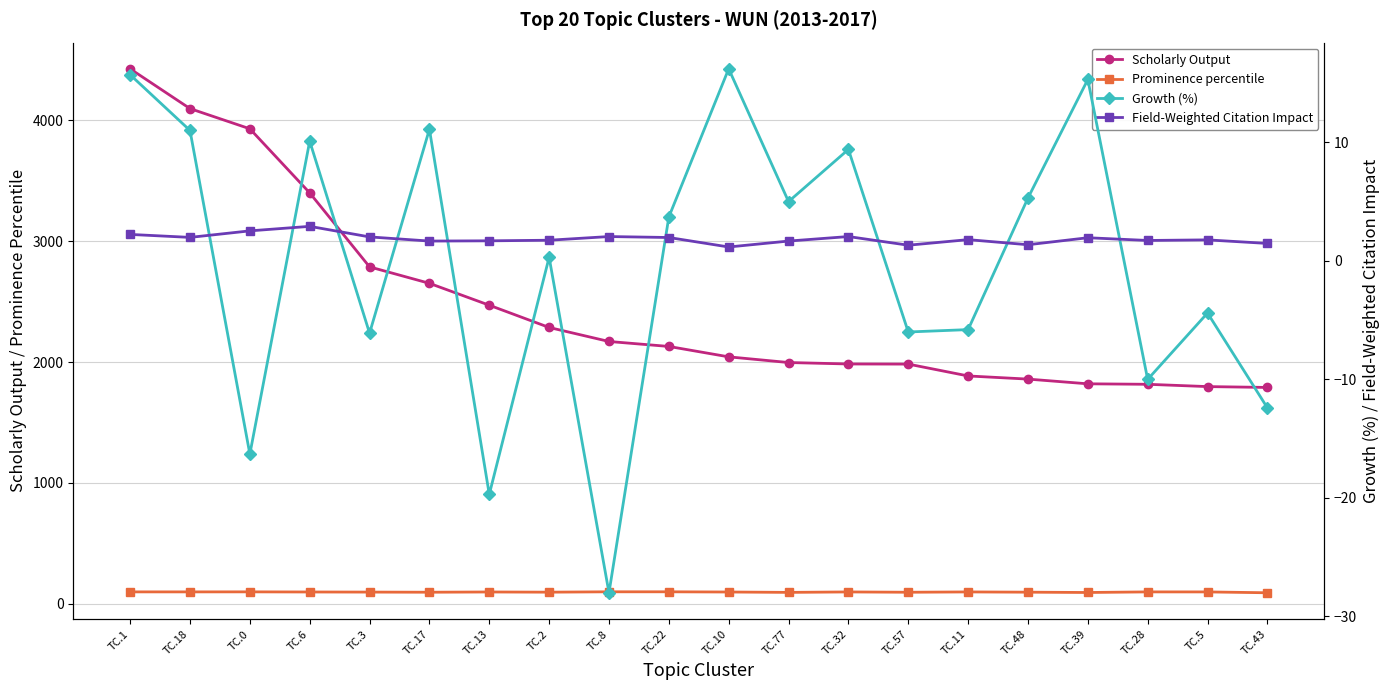

Where does the Scholarly Output series first go above 2129?

TC.1